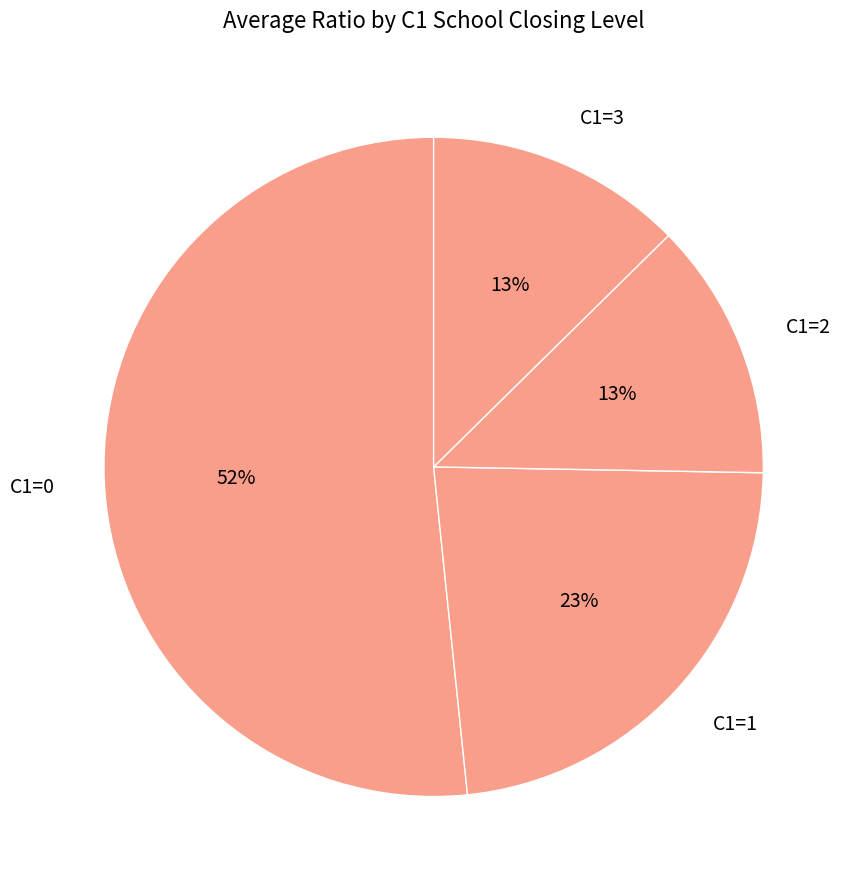

To the nearest percent, what portion does C1=1 represent?

23%